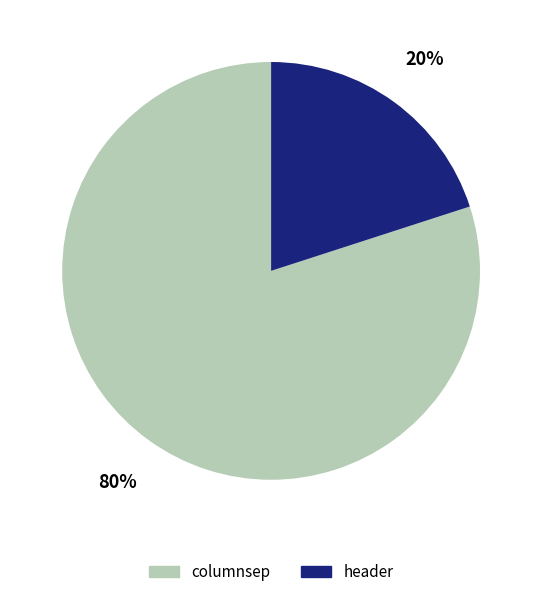

Rank the categories by value from highest to lowest.

columnsep, header